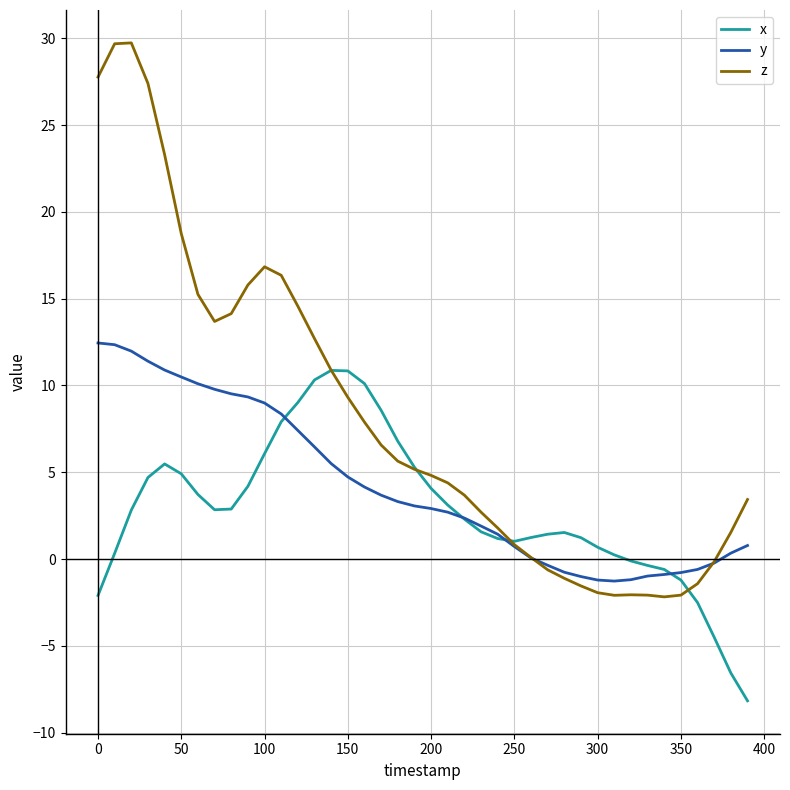

Which series has the largest range (max minus min)?

z